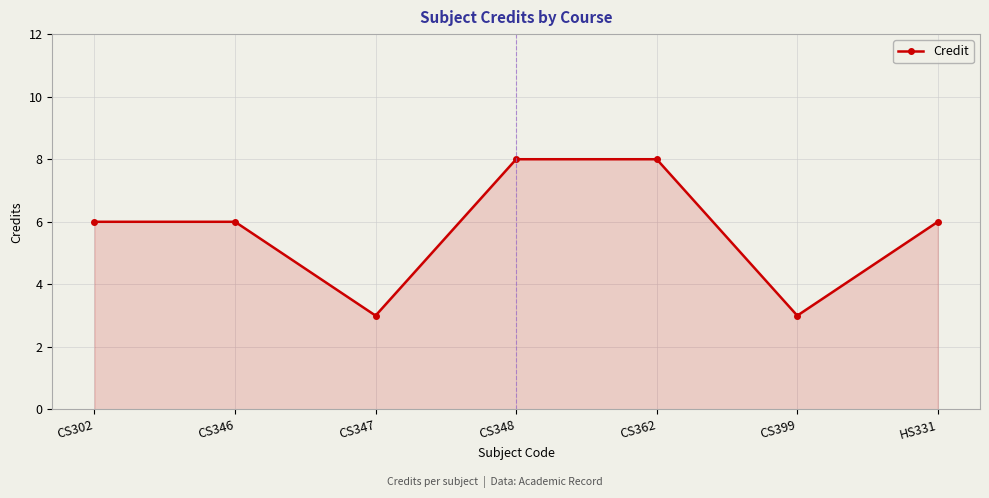

What is the label of the 7th point from the right?

CS302